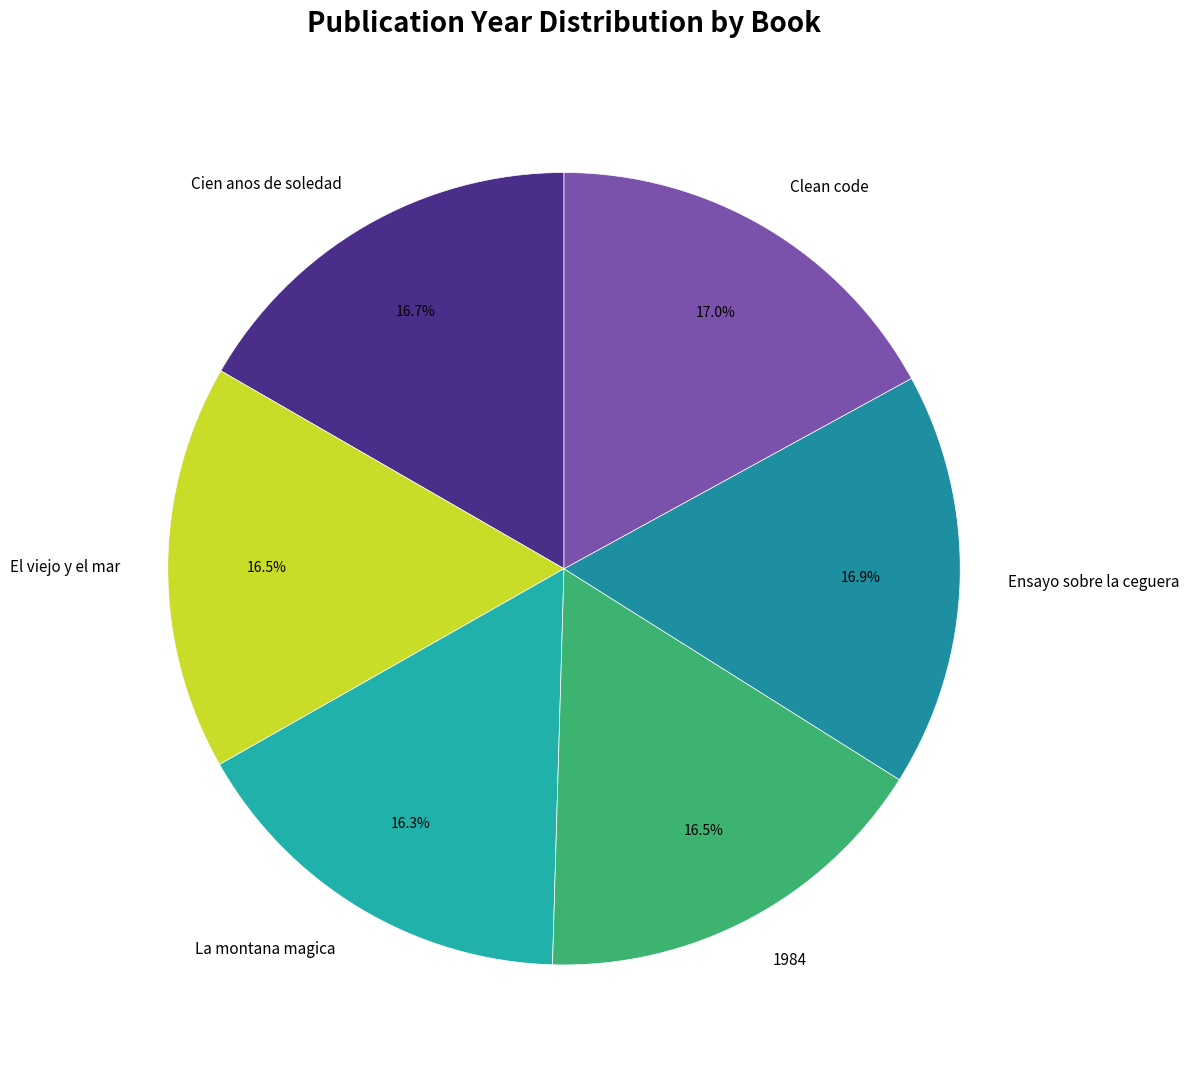

Is there any slice that represents more than half of the pie?

No